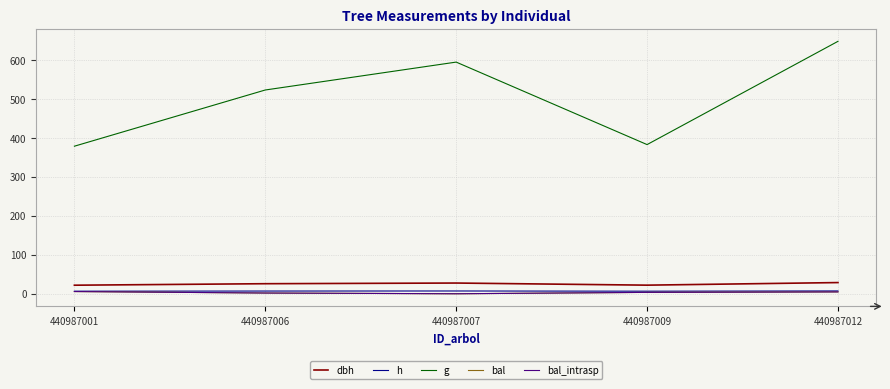

What is the average value of the bal series?

3.2